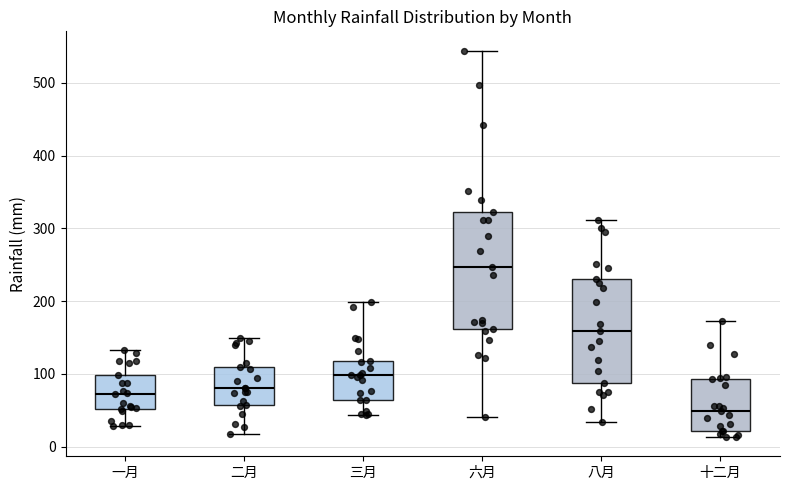

Which box has the highest median line?

六月